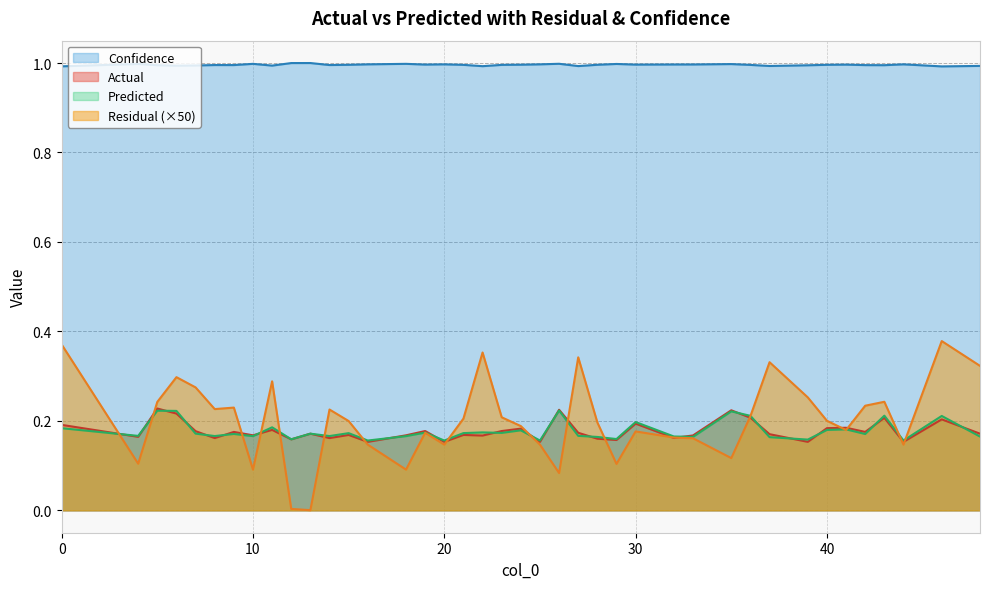

Is the value of Actual at 30 greater than the value of Confidence at 39?

No